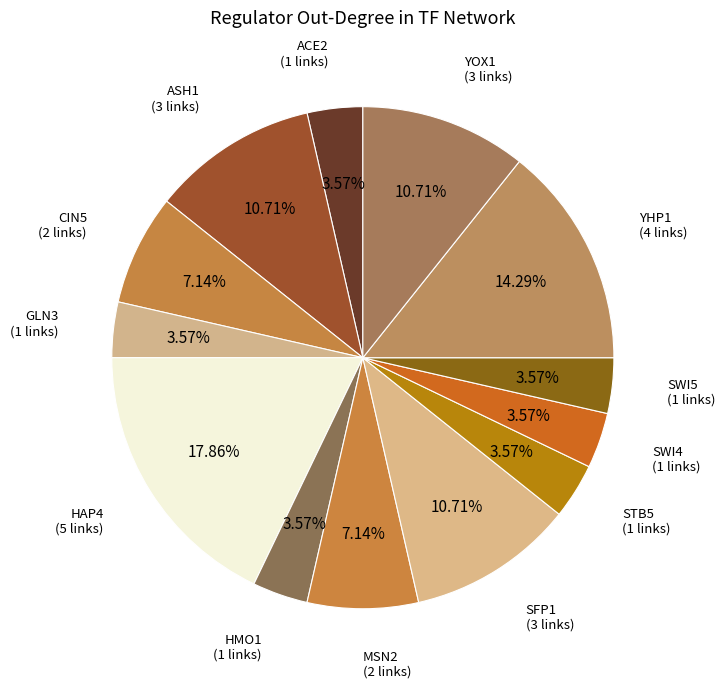

How many slices are in this pie chart?

13